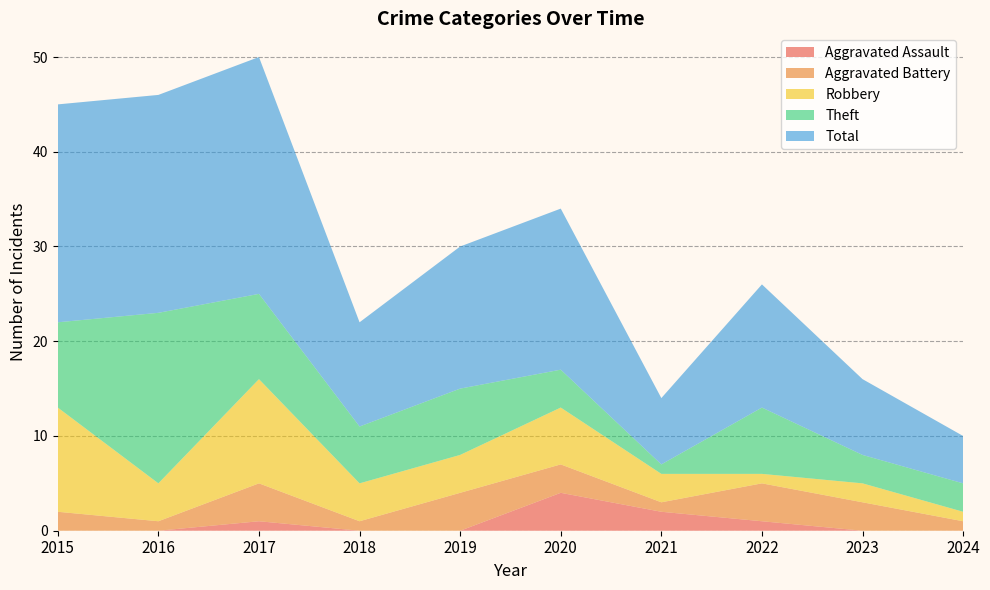

Reading left to right, what are all the values shown in this chart?

Aggravated Assault: 2015=0	2016=0	2017=1	2018=0	2019=0	2020=4	2021=2	2022=1	2023=0	2024=0
Aggravated Battery: 2015=2	2016=1	2017=4	2018=1	2019=4	2020=3	2021=1	2022=4	2023=3	2024=1
Robbery: 2015=11	2016=4	2017=11	2018=4	2019=4	2020=6	2021=3	2022=1	2023=2	2024=1
Theft: 2015=9	2016=18	2017=9	2018=6	2019=7	2020=4	2021=1	2022=7	2023=3	2024=3
Total: 2015=23	2016=23	2017=25	2018=11	2019=15	2020=17	2021=7	2022=13	2023=8	2024=5